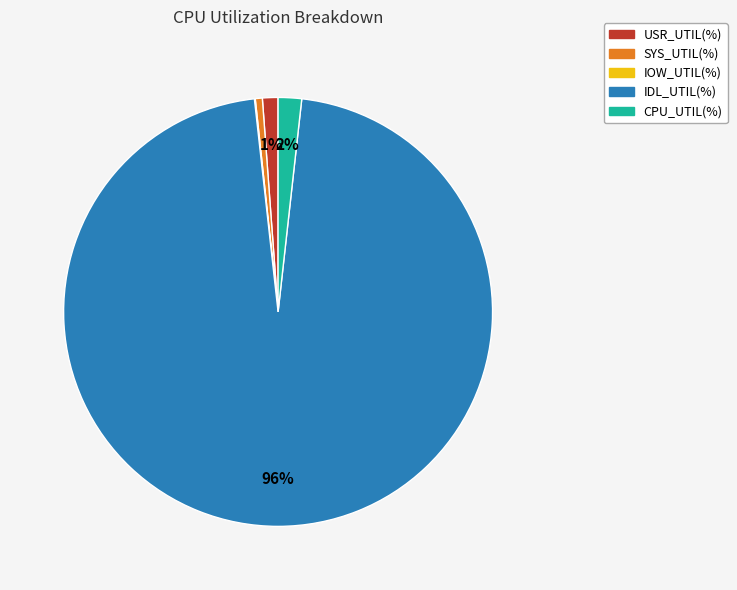

Which slice is the largest?

IDL_UTIL(%)